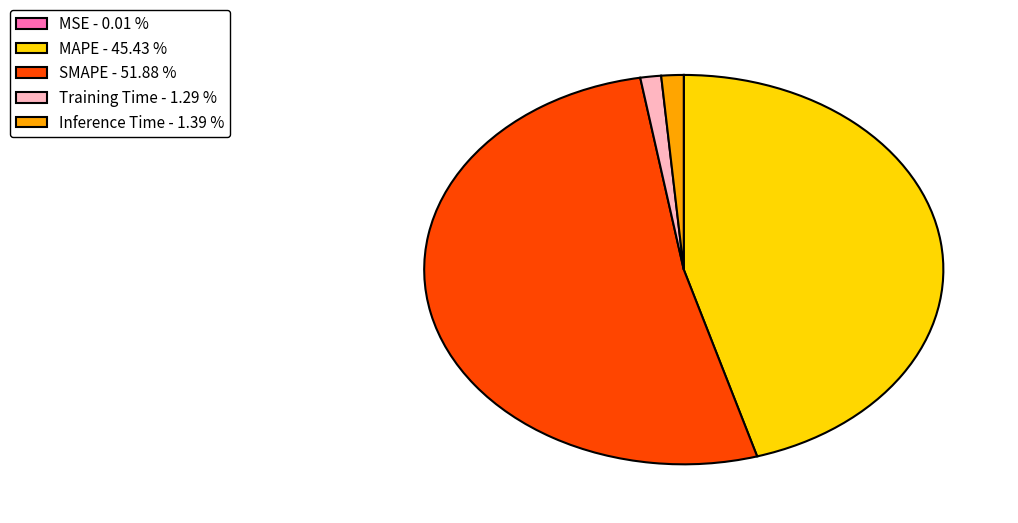

The Inference Time slice represents 1% of the pie. True or false?

True